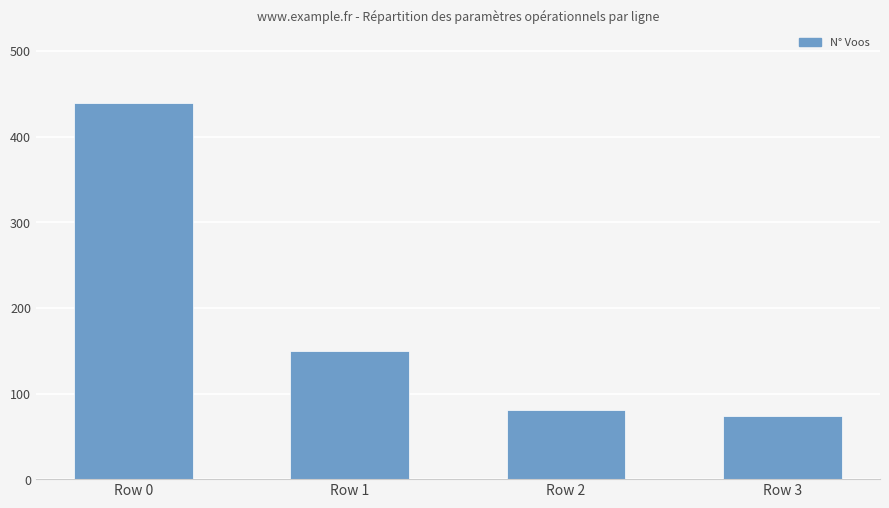

Reading left to right, list all the values displayed in this chart.

Row 0=439	Row 1=150	Row 2=81	Row 3=74